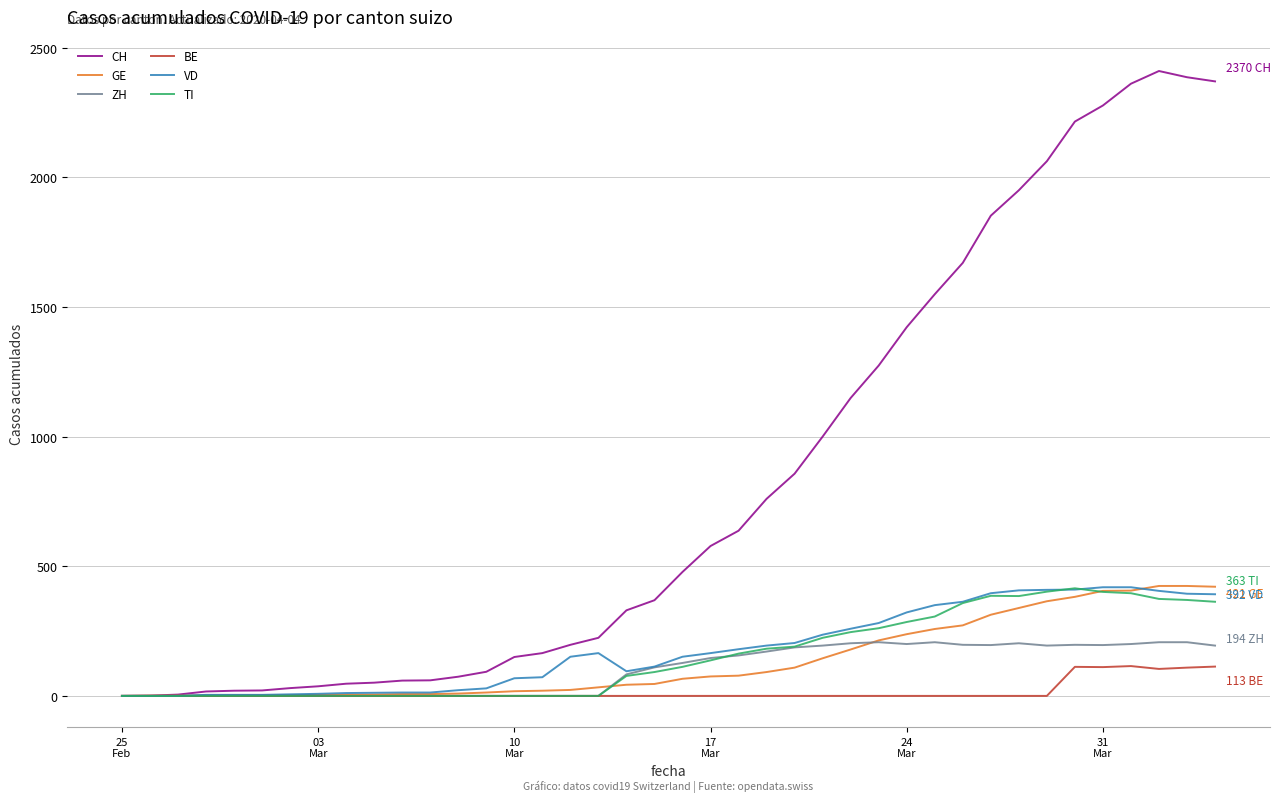

What is the average value of the BE series?

17